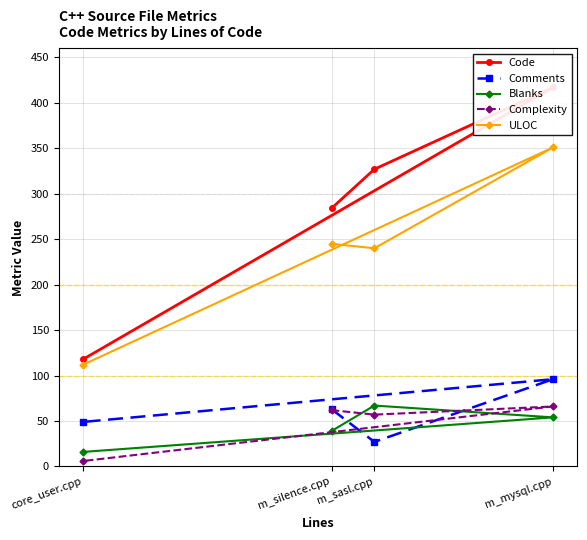

What is the value of the Complexity point at the 2nd from the left?

62